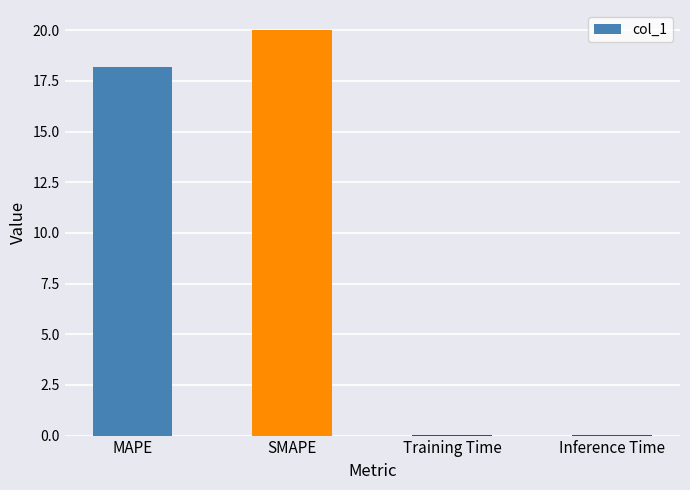

True or false: the data shows 0.0 at Training Time.

True